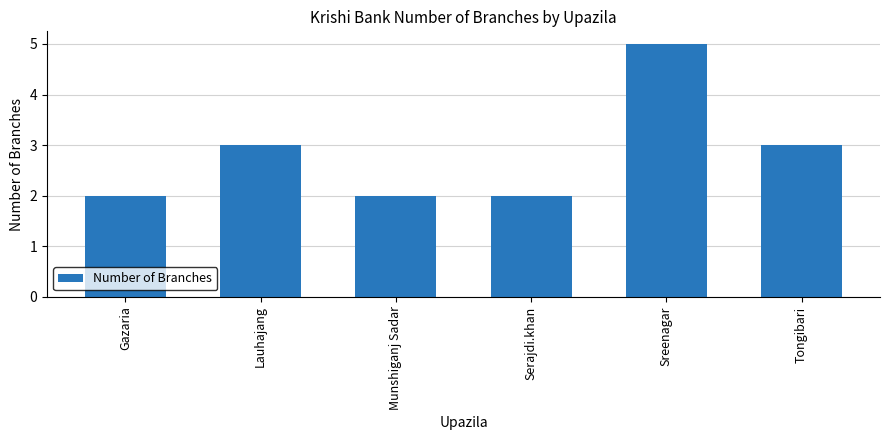

What is the difference between the maximum and minimum values?

3